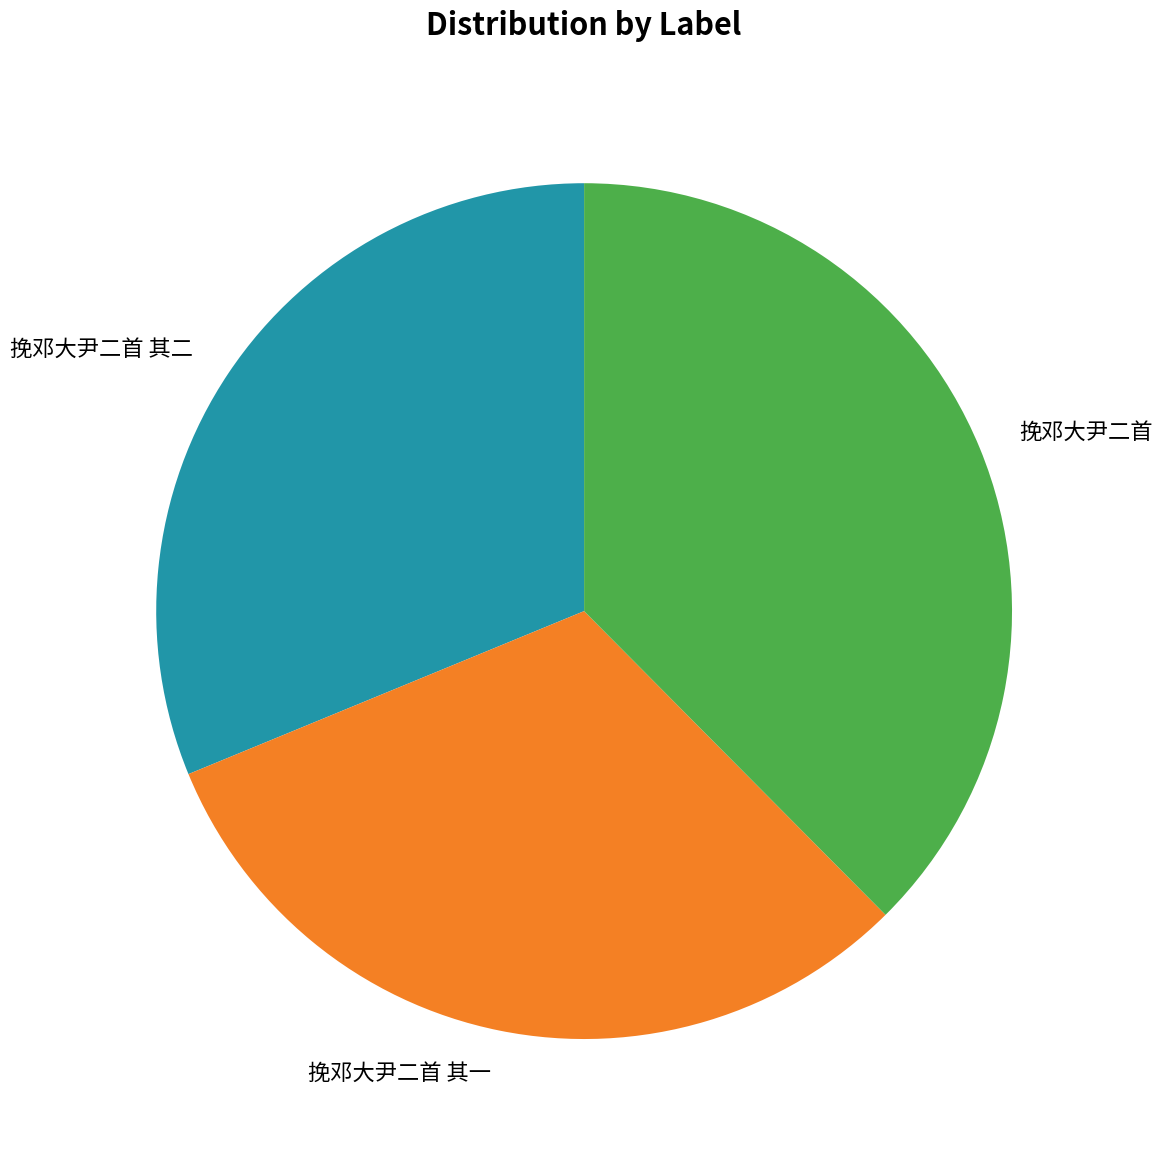

Is it true that 挽邓大尹二首 其一 is 17% of the pie?

False